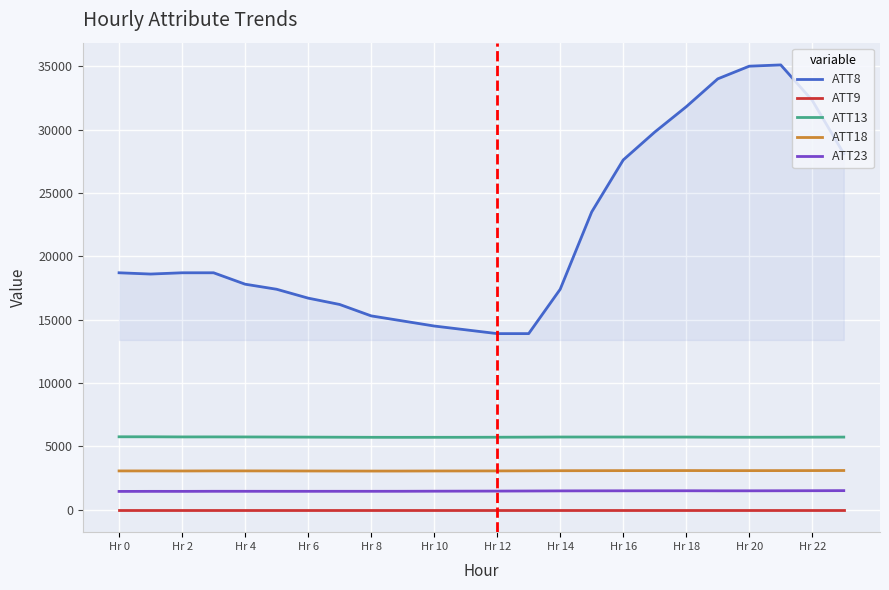

Which series has the largest total across all categories?

ATT8